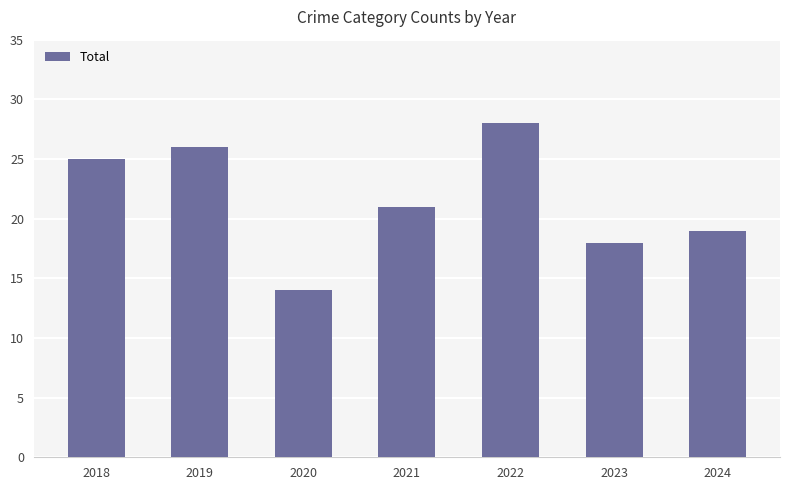

List the labels in order of value, largest first.

2022, 2019, 2018, 2021, 2024, 2023, 2020